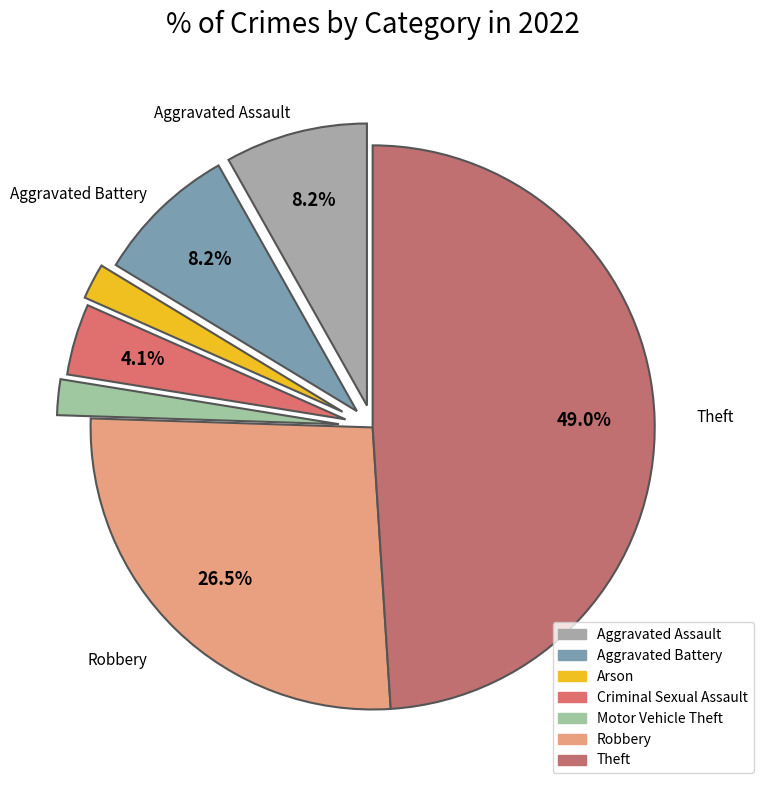

To the nearest percent, what percentage of the pie is Aggravated Assault?

8%